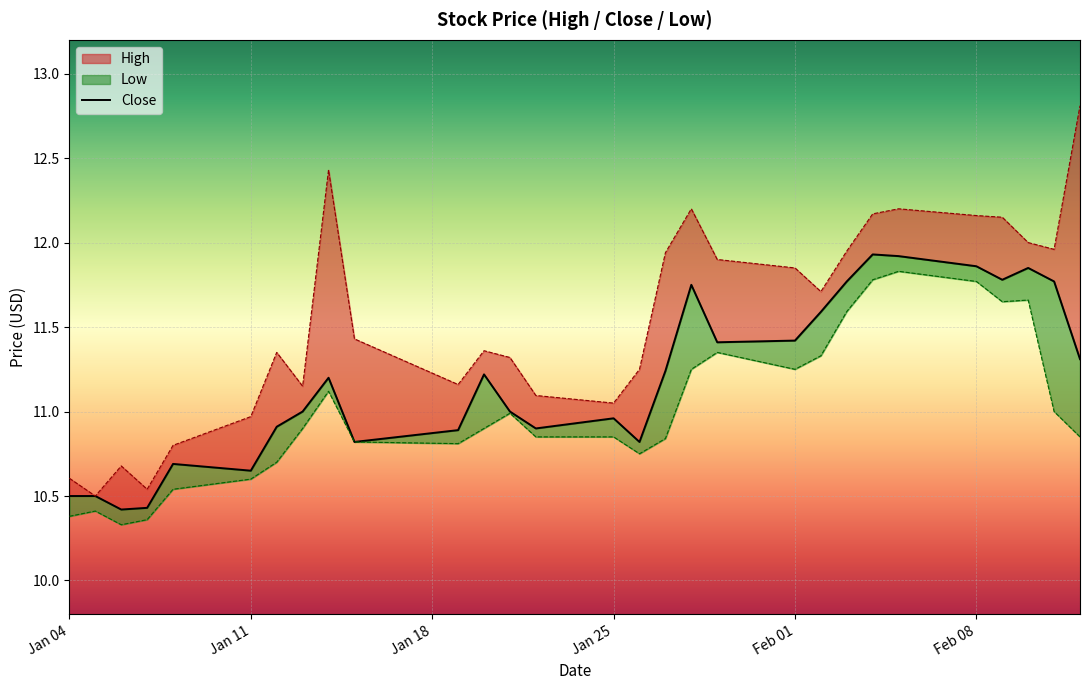

How many categories are shown in the chart?

29